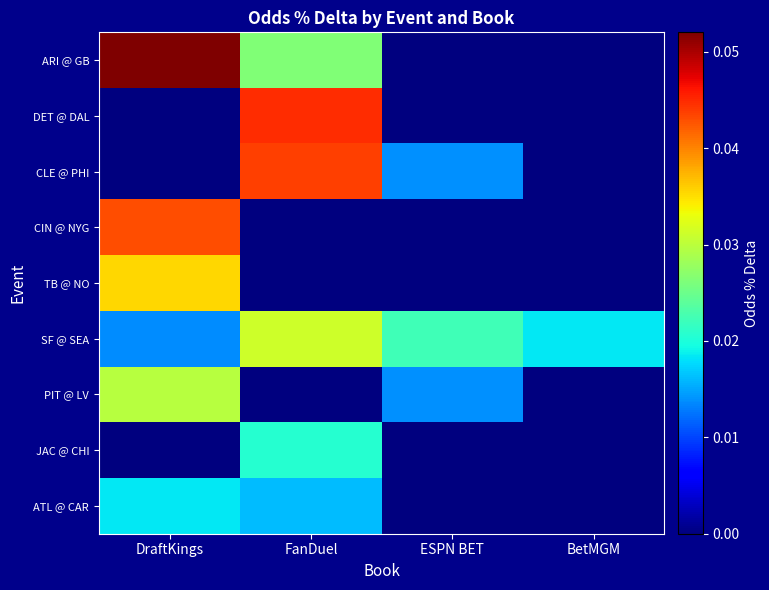

Which series has the largest range (max minus min)?

ARI @ GB